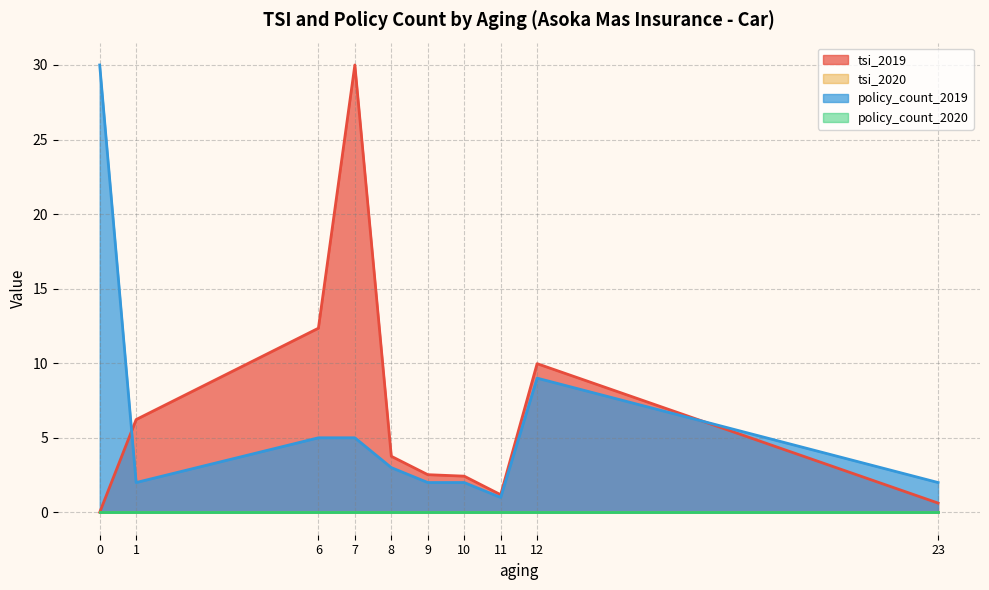

At which category is the sum across all series the highest?

7